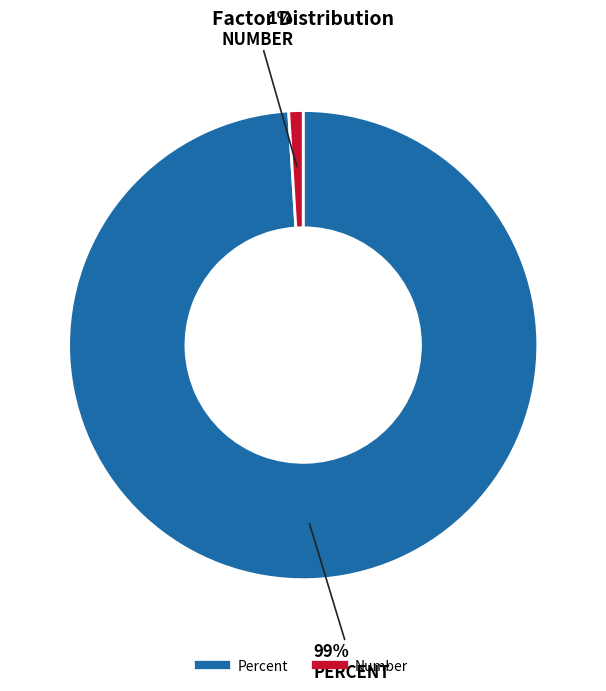

Rank the categories by value from lowest to highest.

Number, Percent